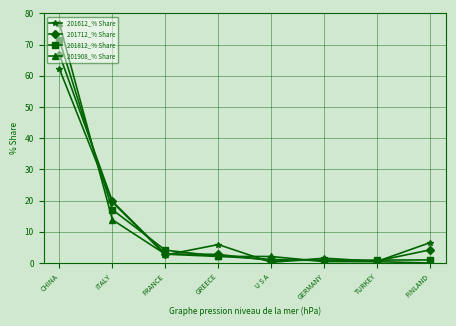

In 201712_% Share, how many points are higher than both neighbors (excluding endpoints)?

1